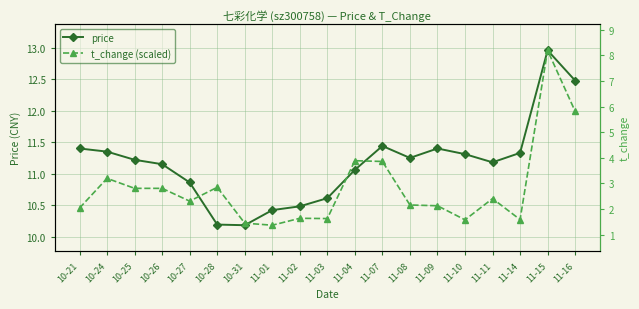

What are all the series names shown in the legend?

price, t_change (scaled)